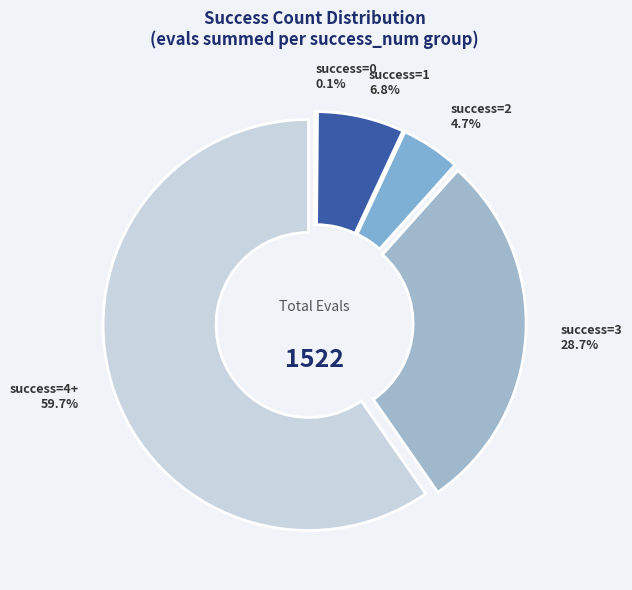

What percentage is NOT represented by success=1 6.8%?

93.2%